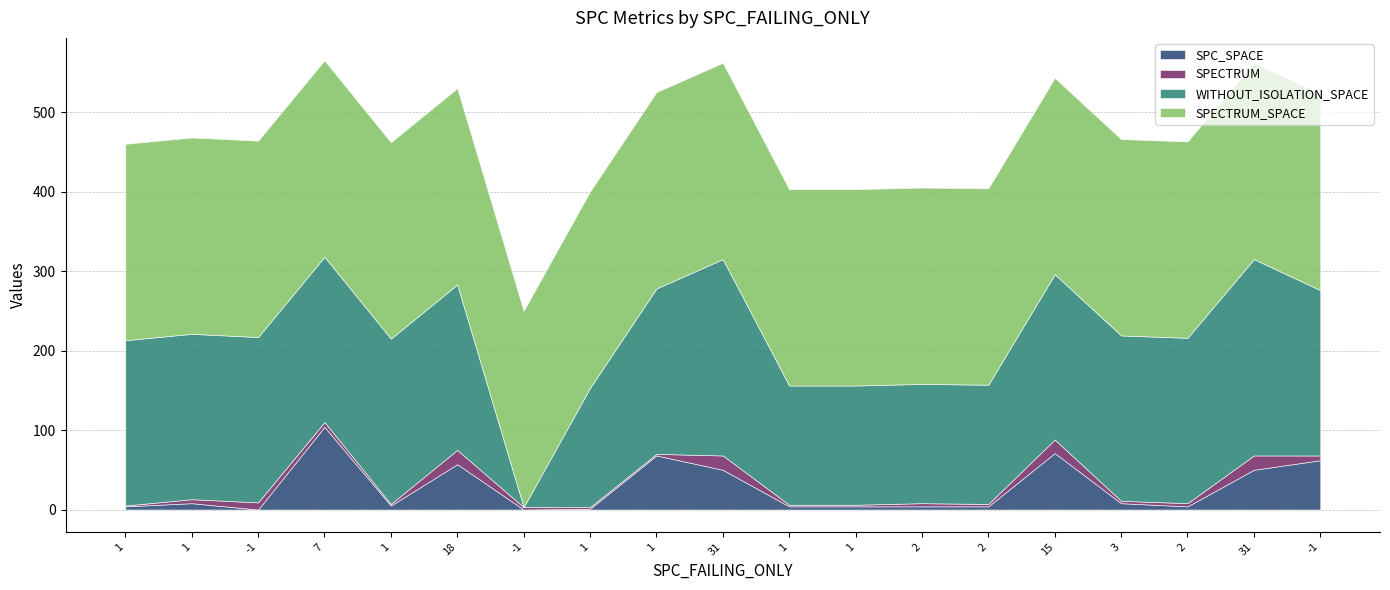

Which series has the largest total across all categories?

SPECTRUM_SPACE